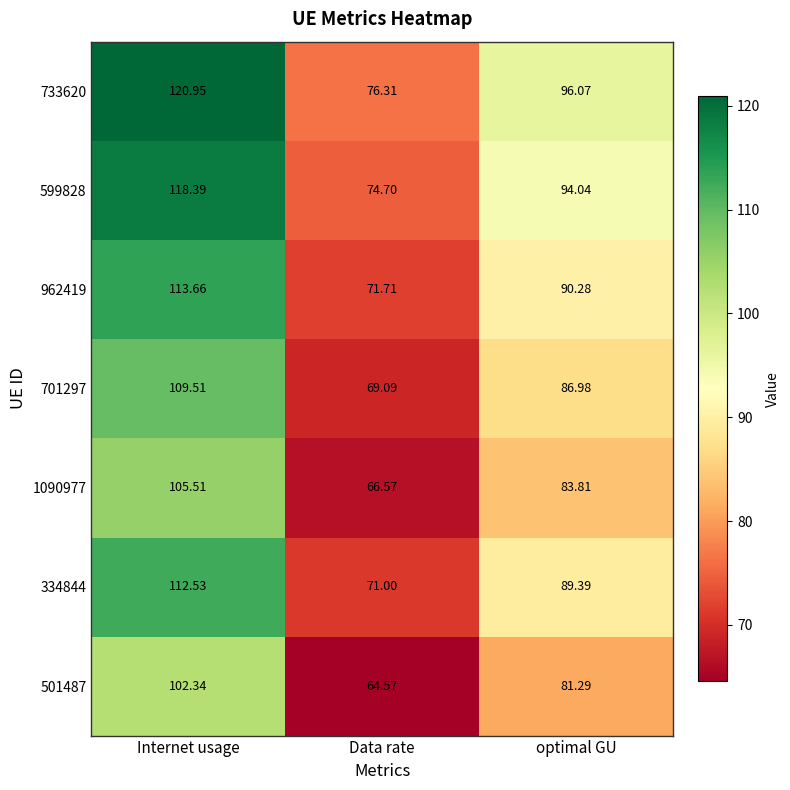

Is the value of 334844 at Data rate greater than the value of 733620 at Internet usage?

No